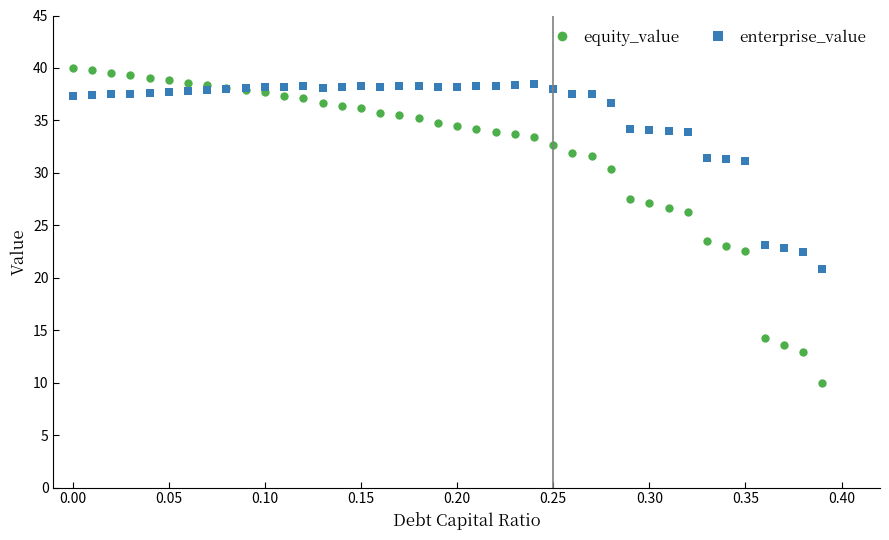

After their last crossing, which series has the higher values: enterprise_value or equity_value?

enterprise_value